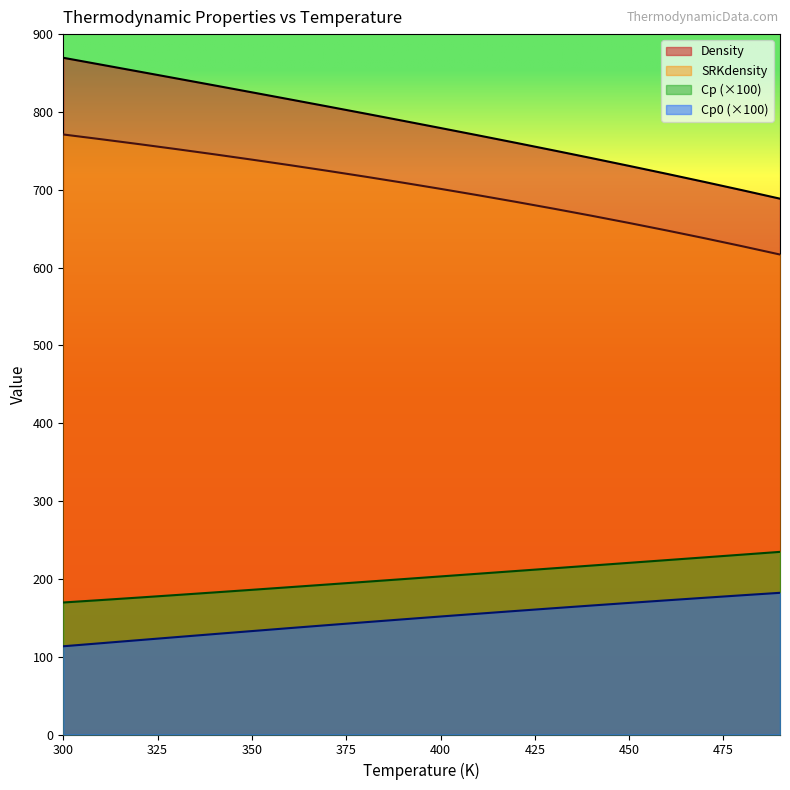

At how many categories does at least one series exceed 541?

20